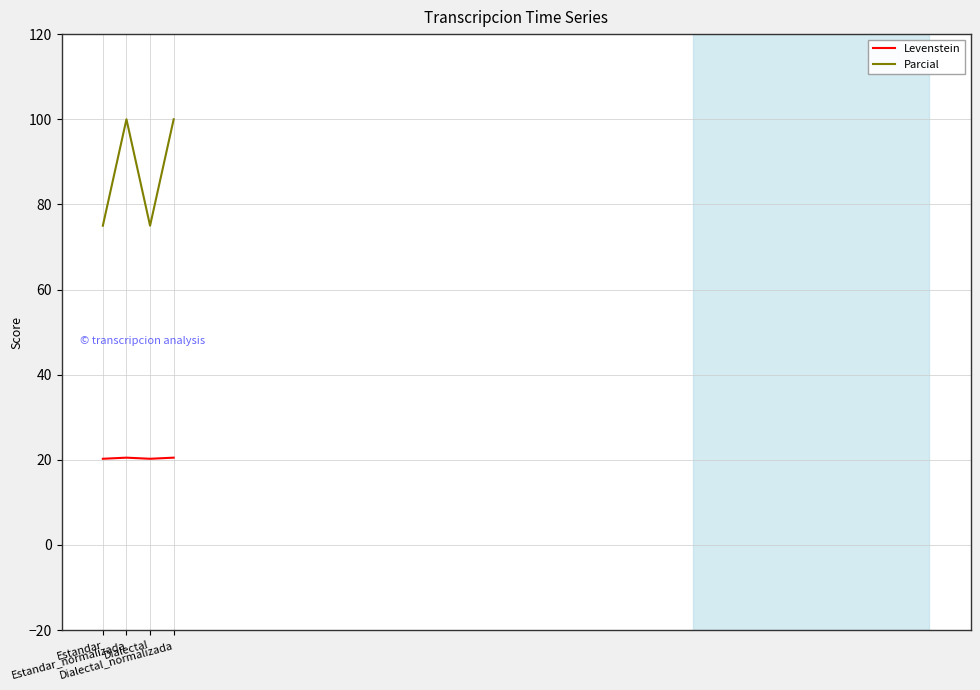

At which category does Parcial reach its first local peak?

Estandar_normalizada